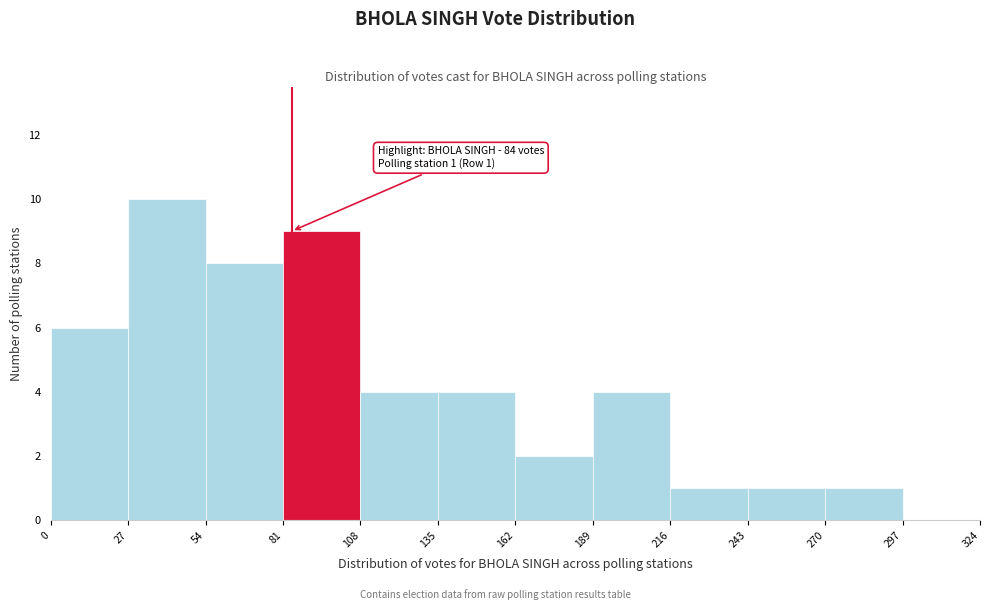

Which range on the x-axis has the tallest bar?

27 to 54